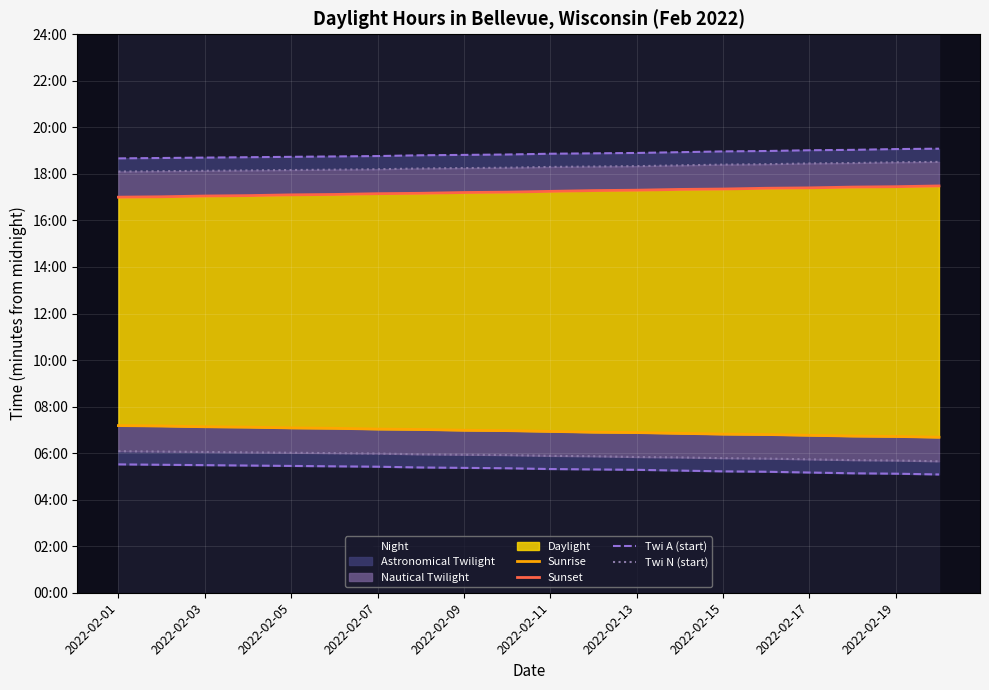

Which series has the largest total across all categories?

Sunset